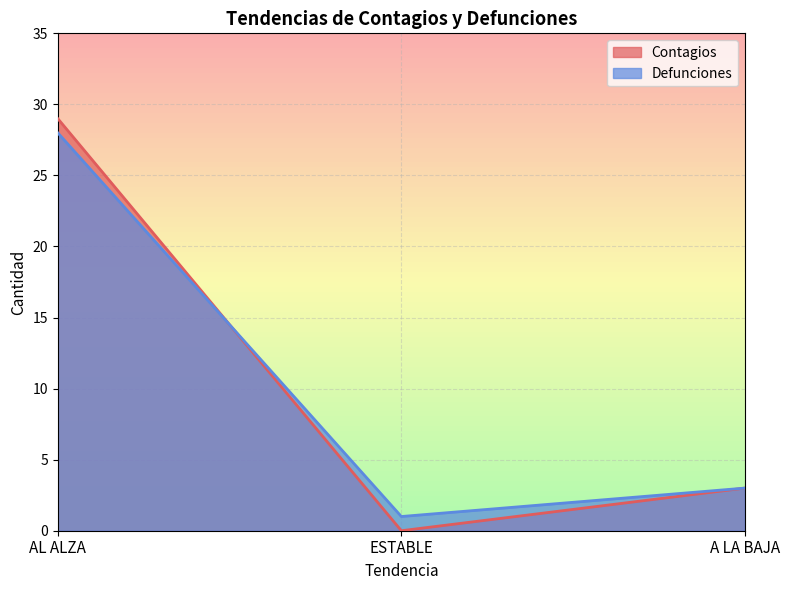

What position from the left is ESTABLE?

2